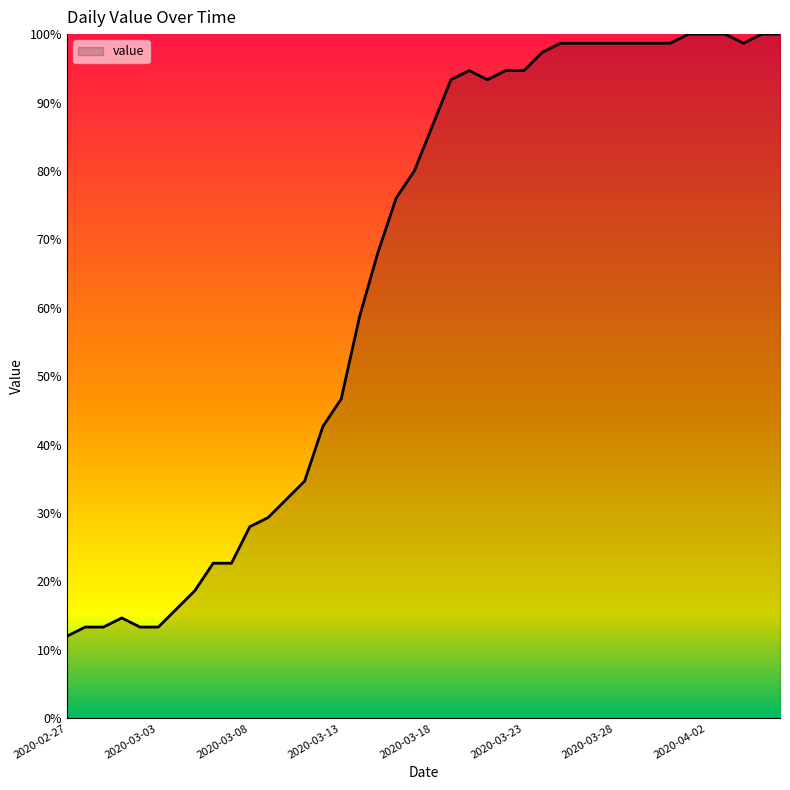

What is the minimum value shown in the chart?

12.0